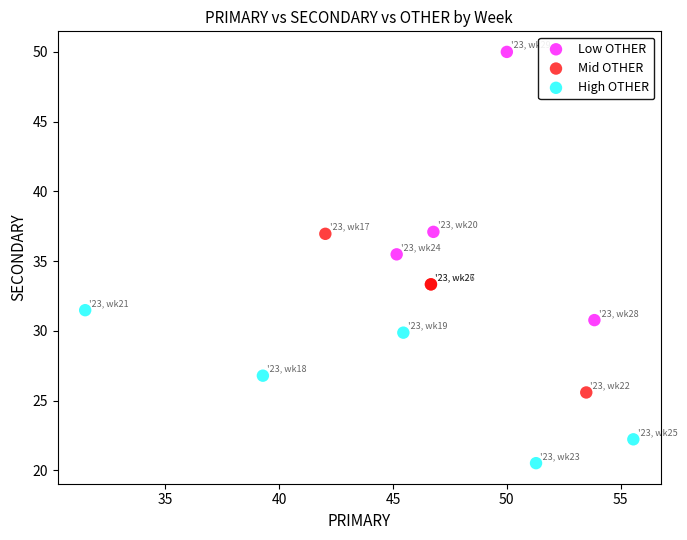

What are all the series names shown in the legend?

Low OTHER, Mid OTHER, High OTHER